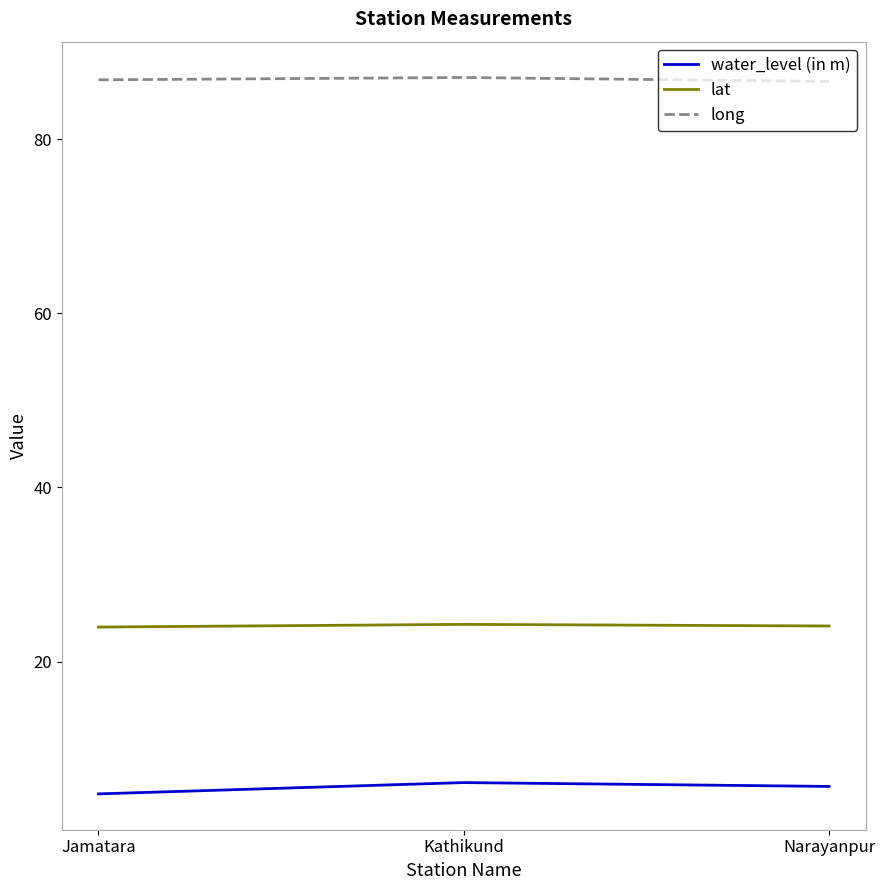

What is the highest value of the lat series?

24.3